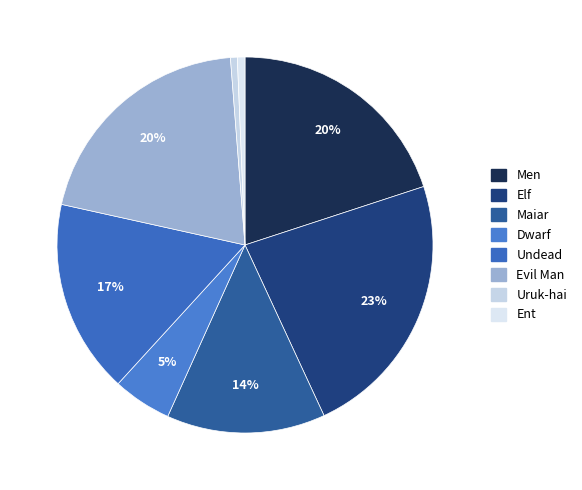

How many segments does this pie chart have?

8